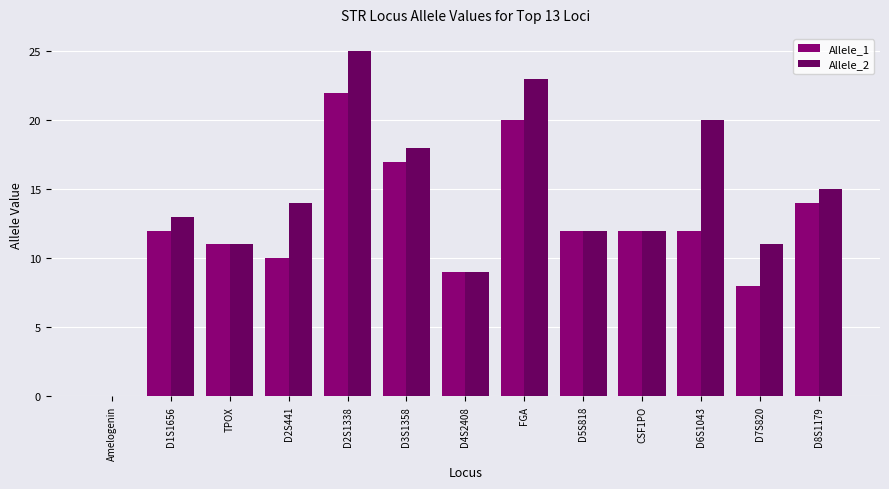

What is the label of the 3rd bar from the right?

D6S1043